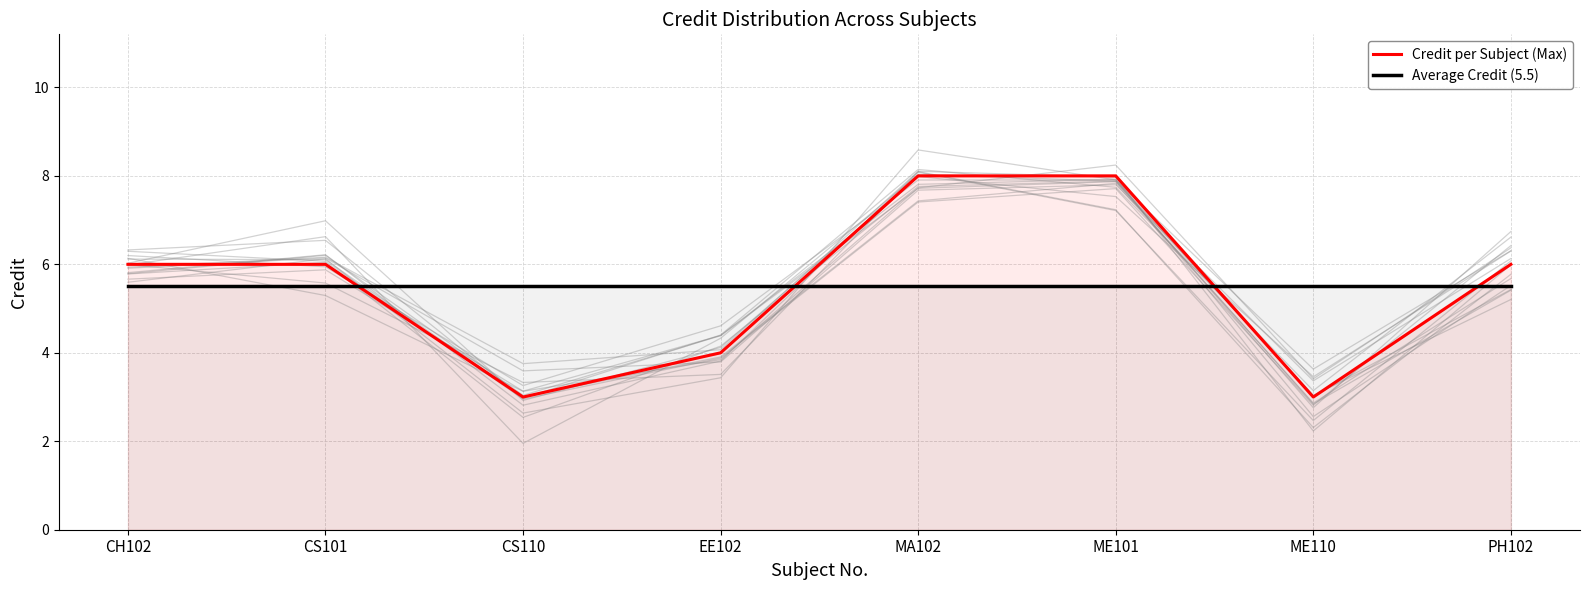

True or false: Credit per Subject (Max) has a value of 2.7 at CH102.

False